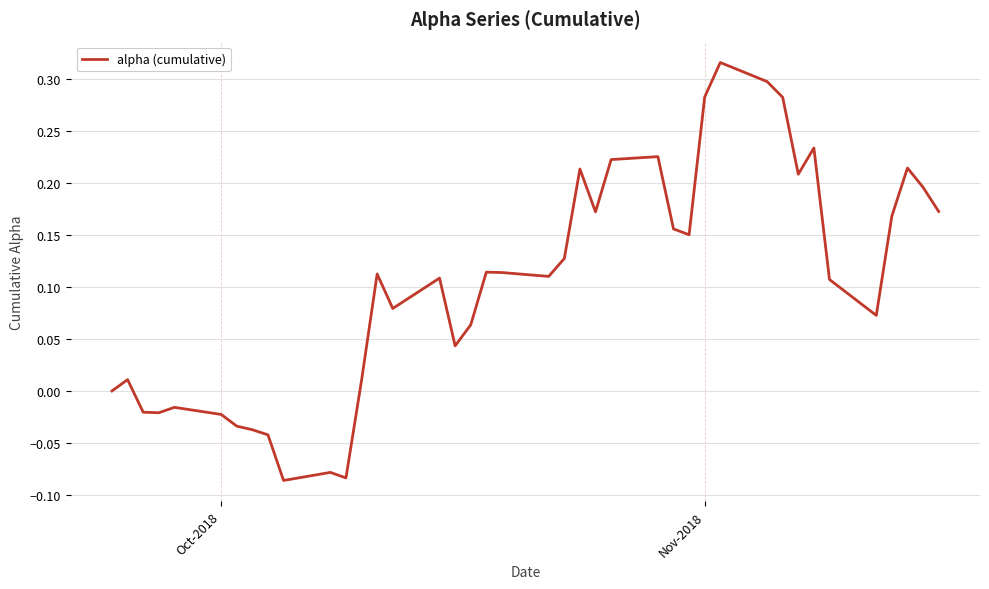

What is the difference between the maximum and minimum values?

0.4